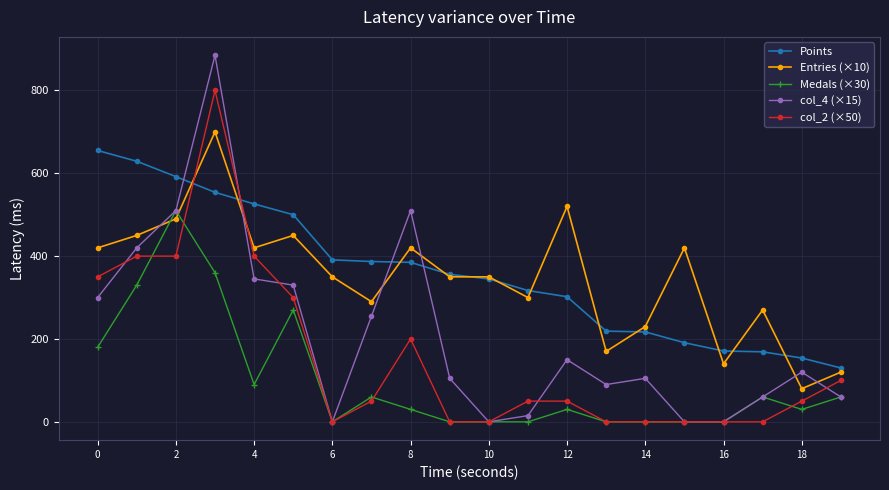

Rank the series by their maximum value, from lowest to highest.

Medals (×30), Points, Entries (×10), col_2 (×50), col_4 (×15)